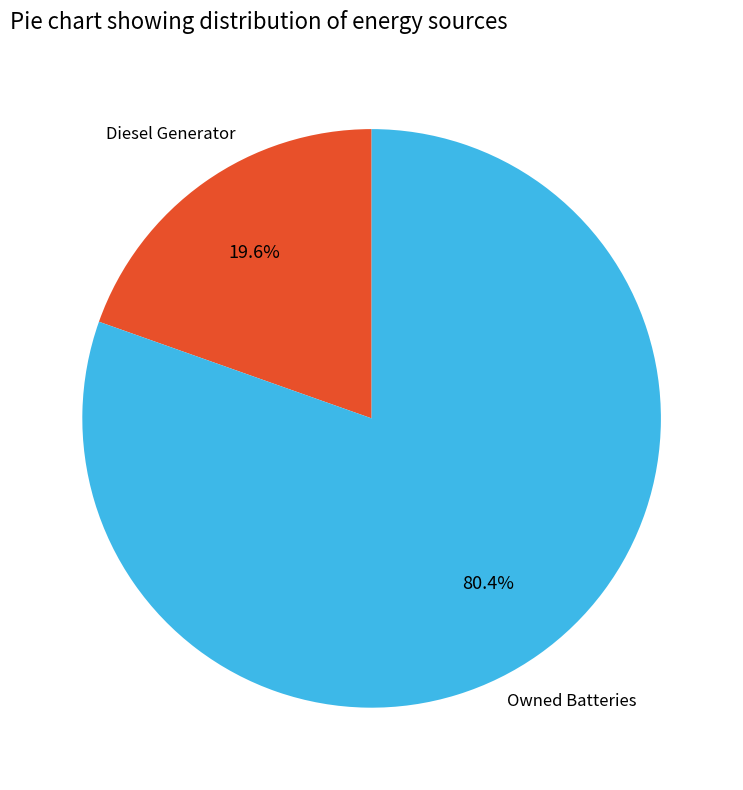

Is there any slice that represents more than half of the pie?

Yes